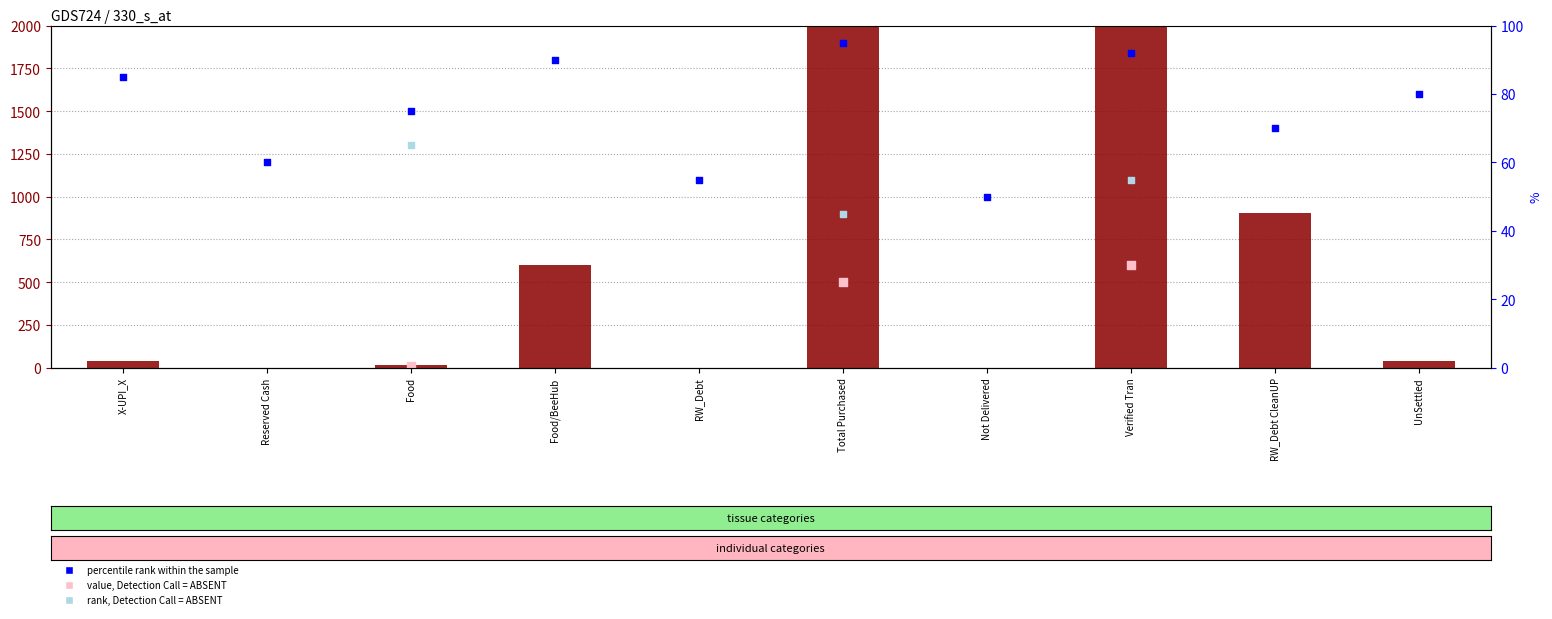

Which has a higher value, Verified Tran or RW_Debt?

Verified Tran